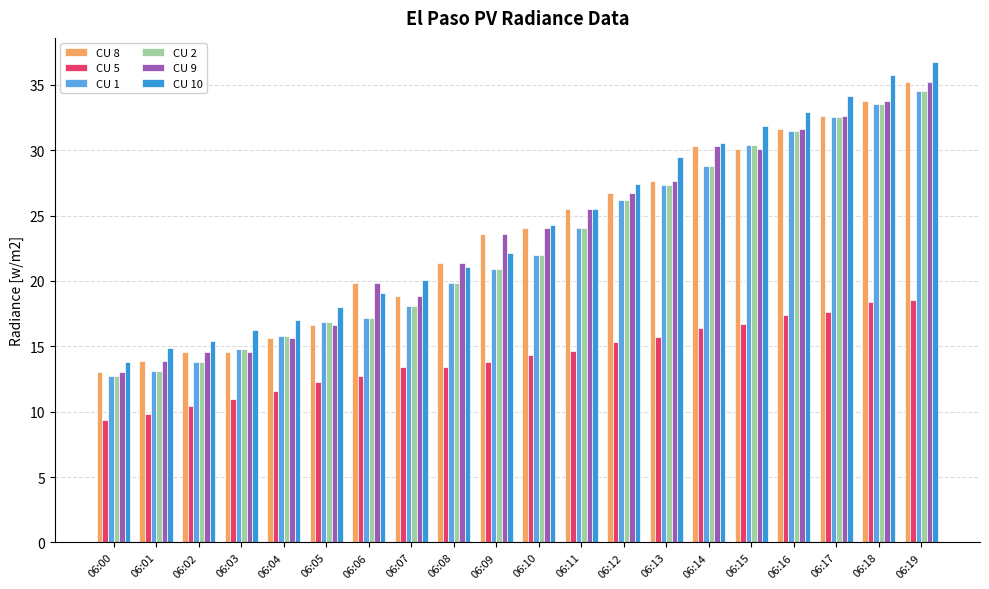

What is the value of the CU 5 bar at the 2nd from the left?

9.8